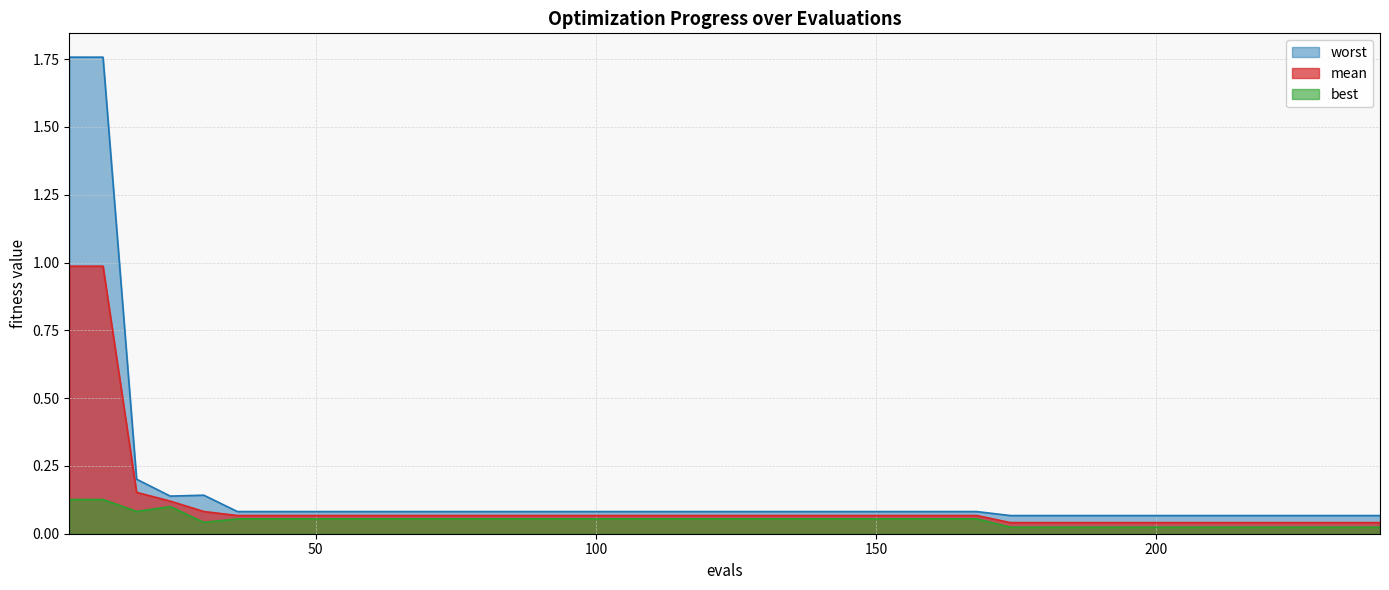

Reading left to right, transcribe all the data shown in this chart.

mean: 6=1.0	12=1.0	18=0.2	24=0.1	30=0.1	36=0.1	42=0.1	48=0.1	54=0.1	60=0.1	66=0.1	72=0.1	78=0.1	84=0.1	90=0.1	96=0.1	102=0.1	108=0.1	114=0.1	120=0.1	126=0.1	132=0.1	138=0.1	144=0.1	150=0.1	156=0.1	162=0.1	168=0.1	174=0.0	180=0.0	186=0.0	192=0.0	198=0.0	204=0.0	210=0.0	216=0.0	222=0.0	228=0.0	234=0.0	240=0.0
best: 6=0.1	12=0.1	18=0.1	24=0.1	30=0.0	36=0.1	42=0.1	48=0.1	54=0.1	60=0.1	66=0.1	72=0.1	78=0.1	84=0.1	90=0.1	96=0.1	102=0.1	108=0.1	114=0.1	120=0.1	126=0.1	132=0.1	138=0.1	144=0.1	150=0.1	156=0.1	162=0.1	168=0.1	174=0.0	180=0.0	186=0.0	192=0.0	198=0.0	204=0.0	210=0.0	216=0.0	222=0.0	228=0.0	234=0.0	240=0.0
worst: 6=1.8	12=1.8	18=0.2	24=0.1	30=0.1	36=0.1	42=0.1	48=0.1	54=0.1	60=0.1	66=0.1	72=0.1	78=0.1	84=0.1	90=0.1	96=0.1	102=0.1	108=0.1	114=0.1	120=0.1	126=0.1	132=0.1	138=0.1	144=0.1	150=0.1	156=0.1	162=0.1	168=0.1	174=0.1	180=0.1	186=0.1	192=0.1	198=0.1	204=0.1	210=0.1	216=0.1	222=0.1	228=0.1	234=0.1	240=0.1